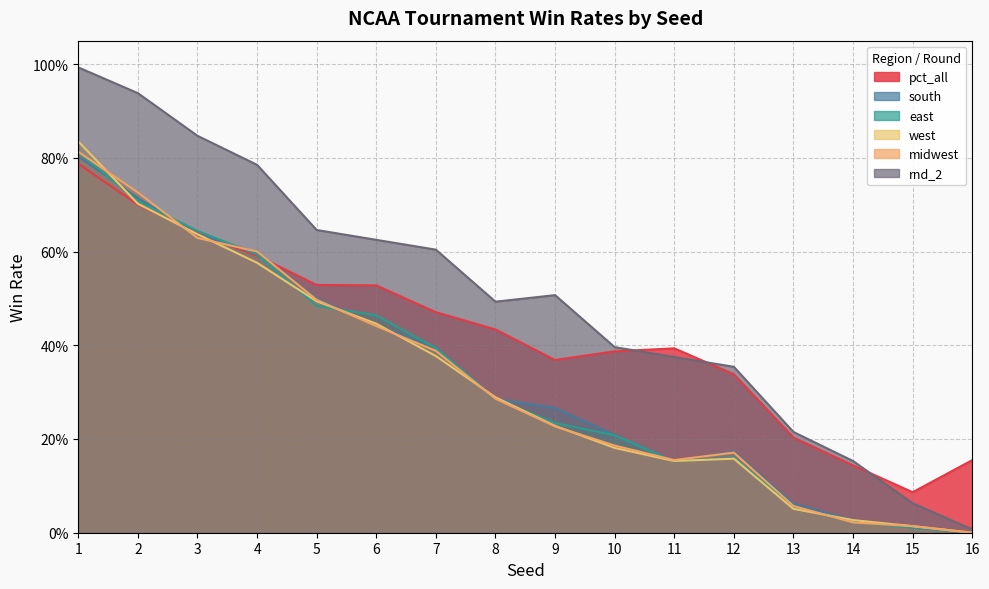

How many lines are shown in the chart?

6